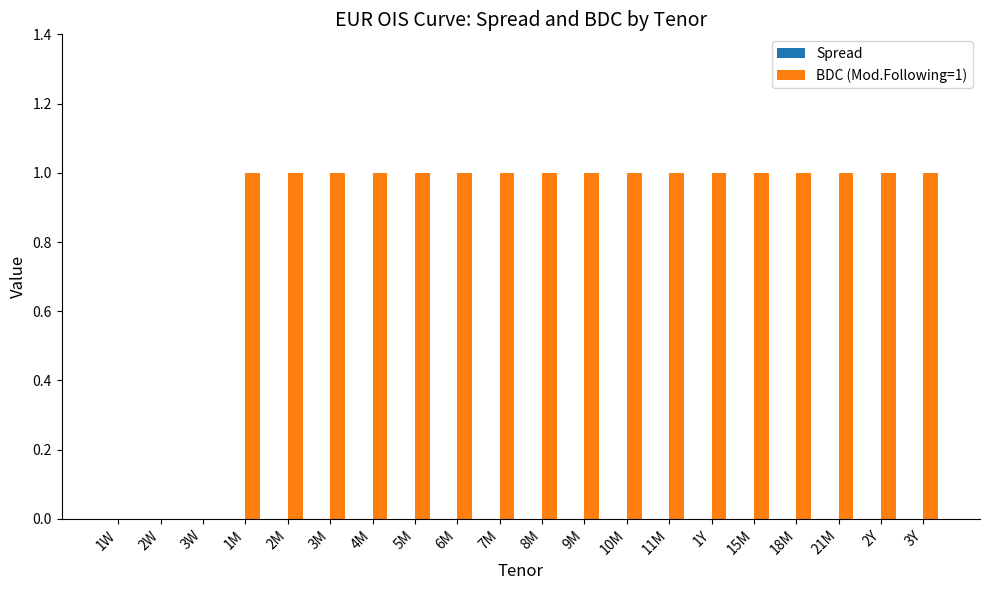

Reading left to right, what are all the values shown in this chart?

1W=0	2W=0	3W=0	1M=1	2M=1	3M=1	4M=1	5M=1	6M=1	7M=1	8M=1	9M=1	10M=1	11M=1	1Y=1	15M=1	18M=1	21M=1	2Y=1	3Y=1